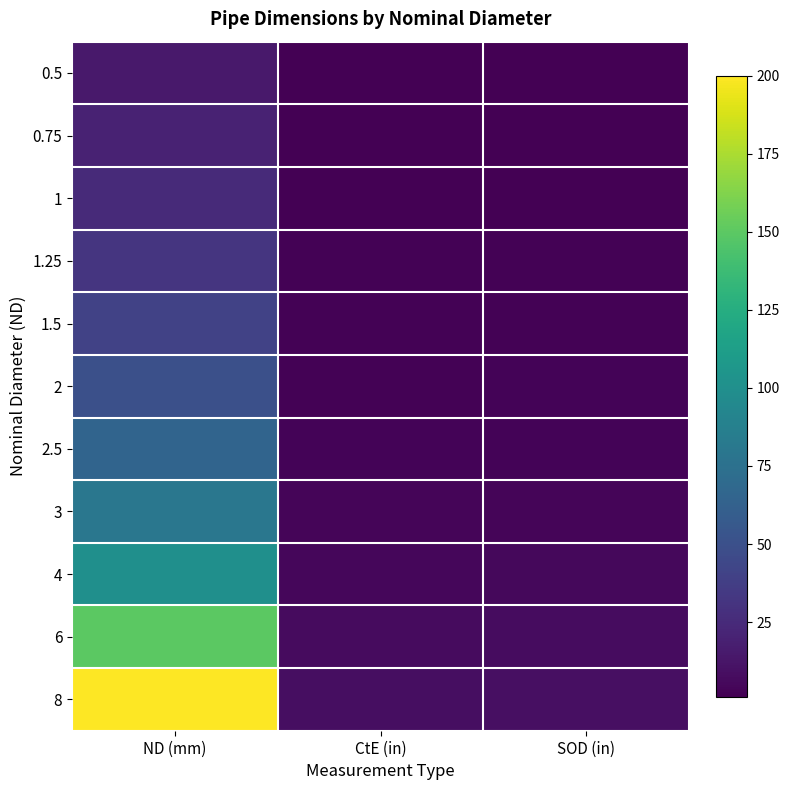

Rank the series at ND (mm) from highest to lowest value.

8, 6, 4, 3, 2.5, 2, 1.5, 1.25, 1, 0.75, 0.5